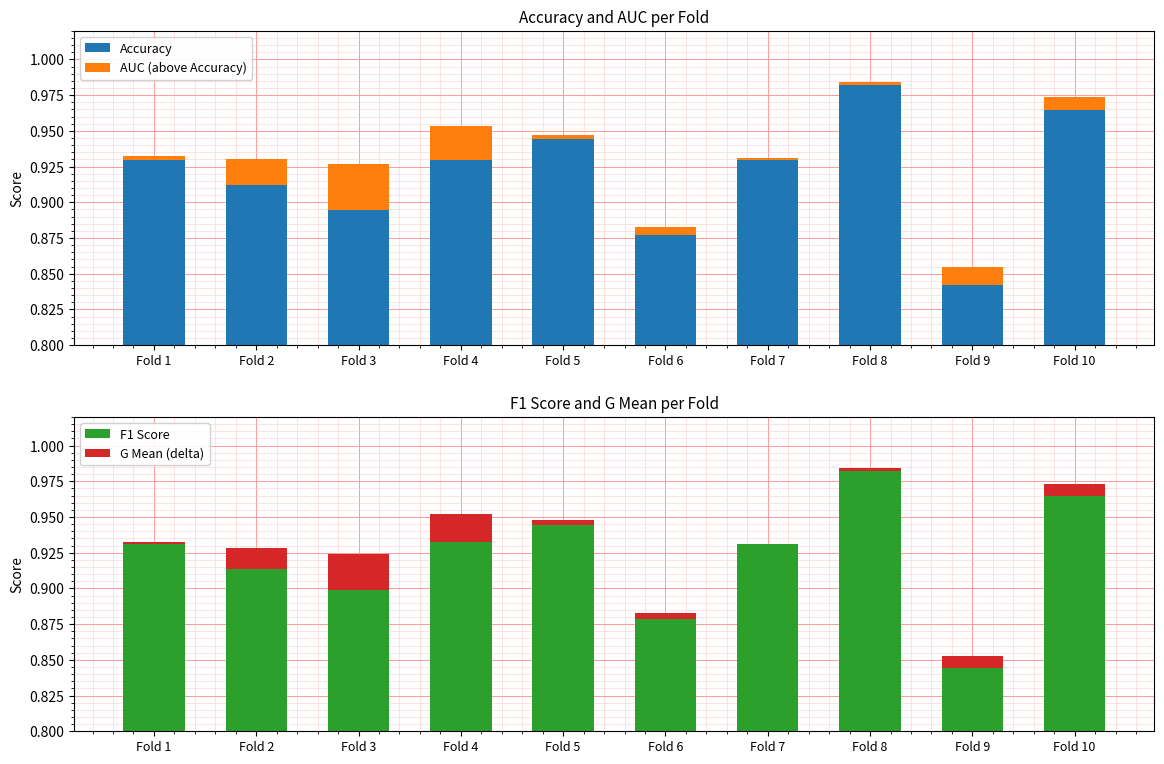

What is the lowest value of the Accuracy series?

0.8